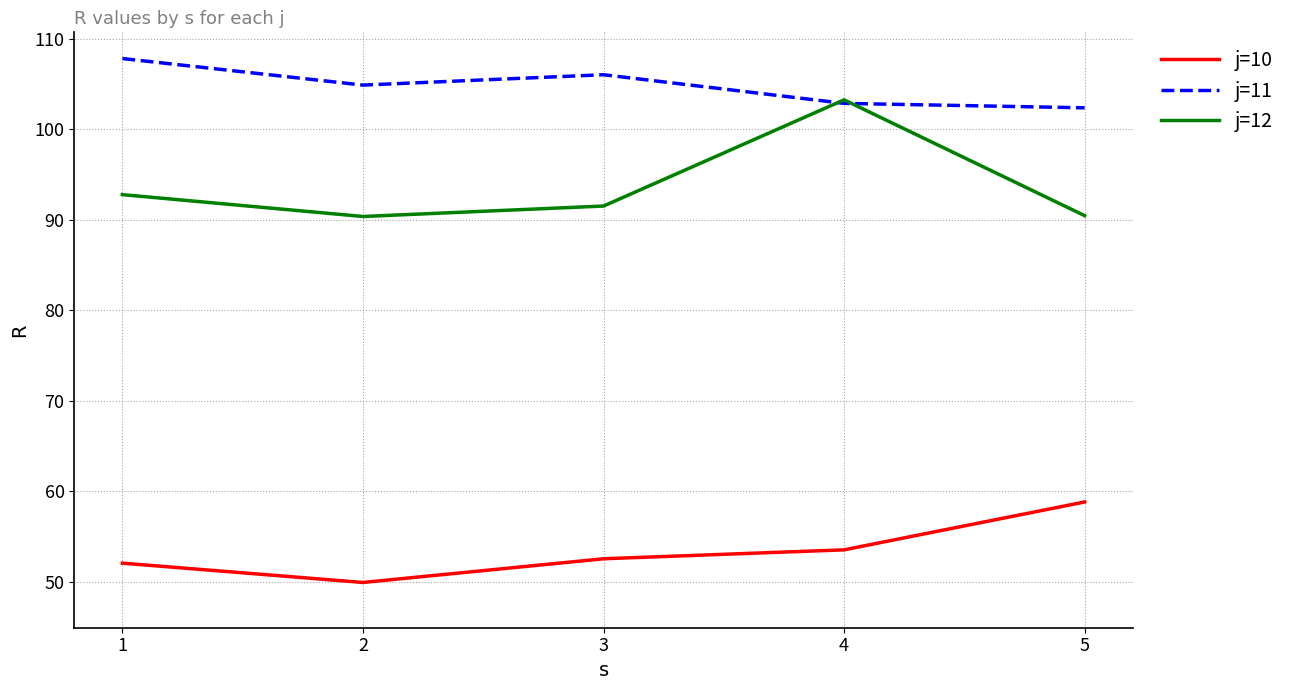

Which series has the largest total across all categories?

j=11